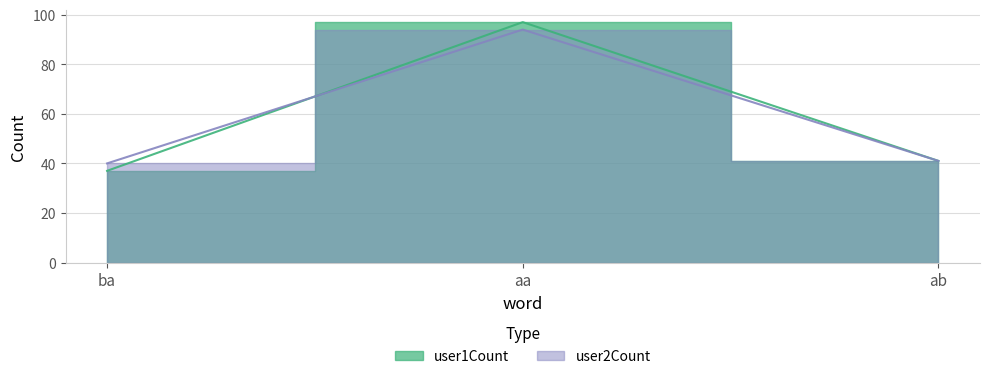

At how many categories does at least one series exceed 50?

1